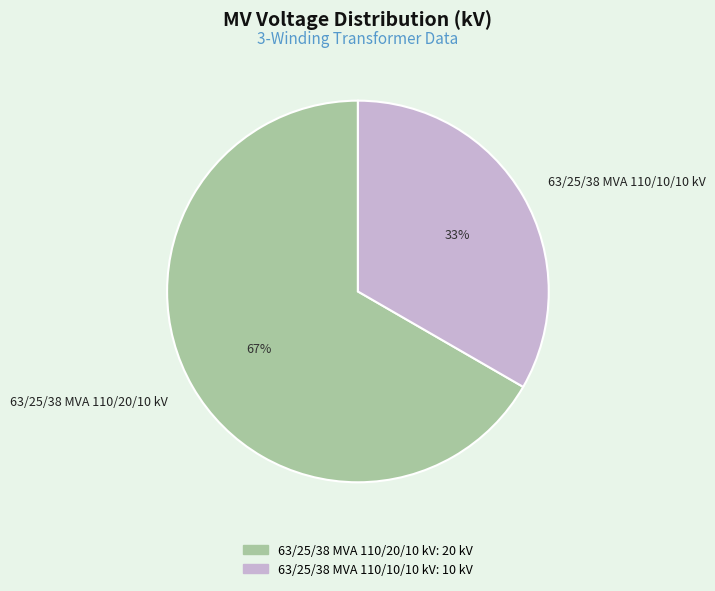

Do 63/25/38 MVA 110/20/10 kV and 63/25/38 MVA 110/10/10 kV together represent more than half of the pie?

Yes